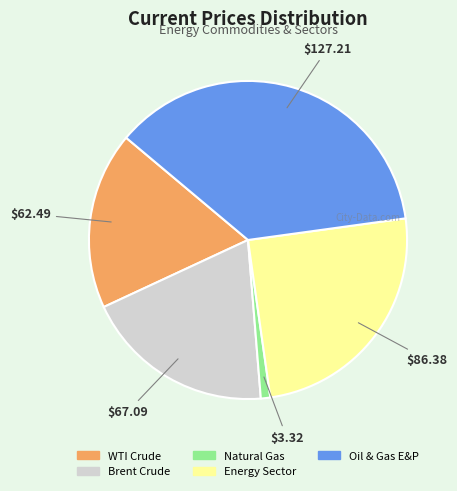

What is the ratio of the value at Oil & Gas E&P to the value at WTI Crude?

2.0